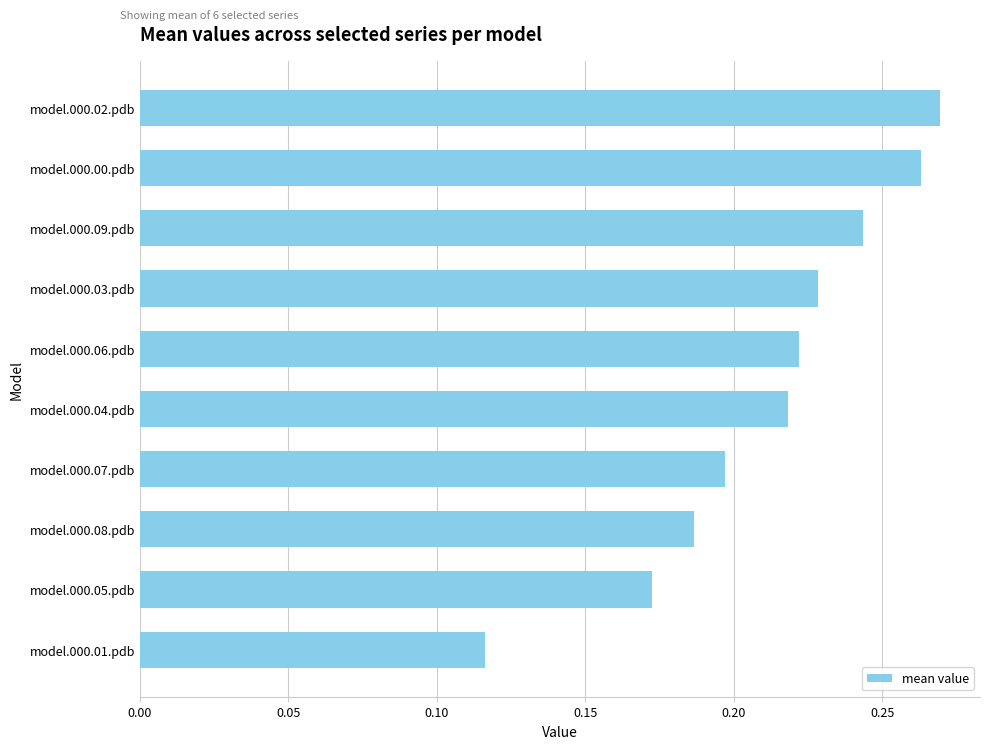

Between model.000.07.pdb and model.000.09.pdb, which is larger?

model.000.09.pdb